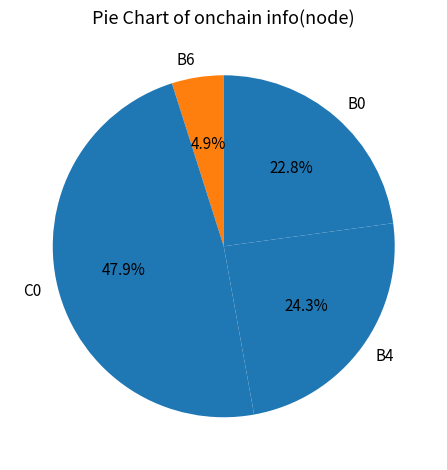

Which slice is the largest?

C0